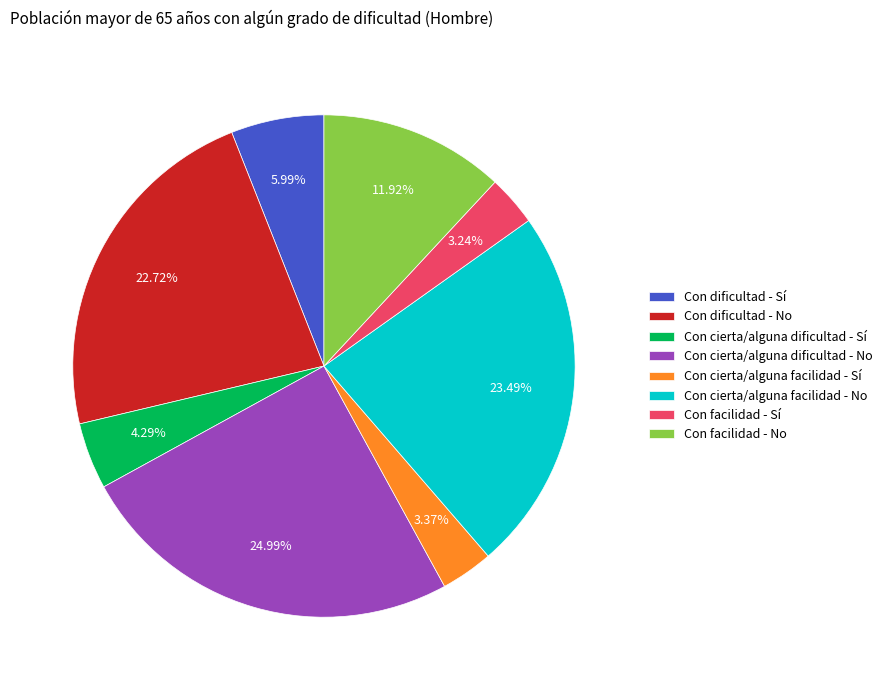

What is the largest slice in the pie chart?

Con cierta/alguna dificultad - No